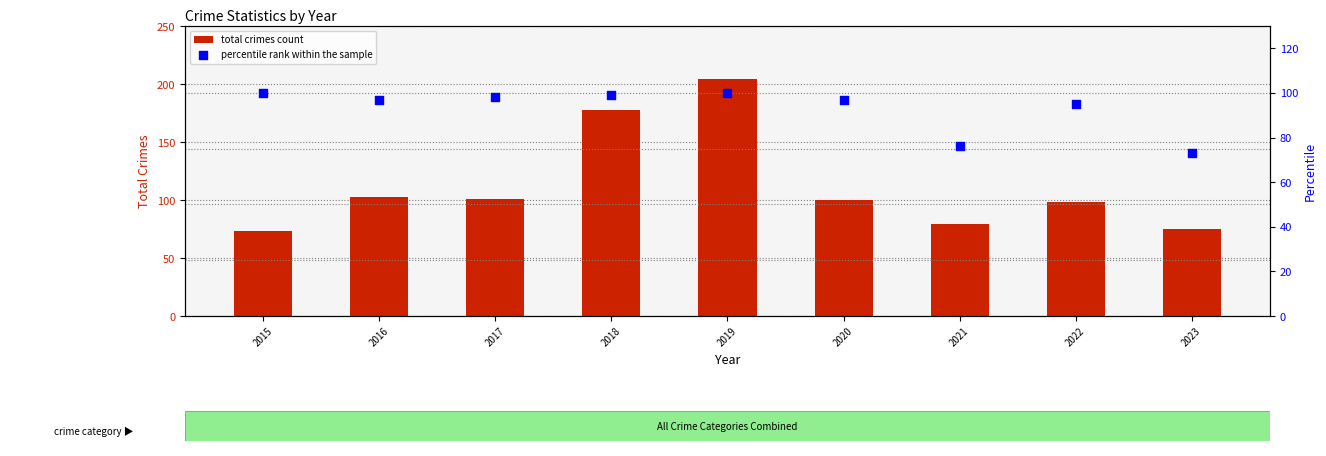

Is the value of total crimes count at 2020 greater than the value of percentile rank within the sample at 2016?

Yes